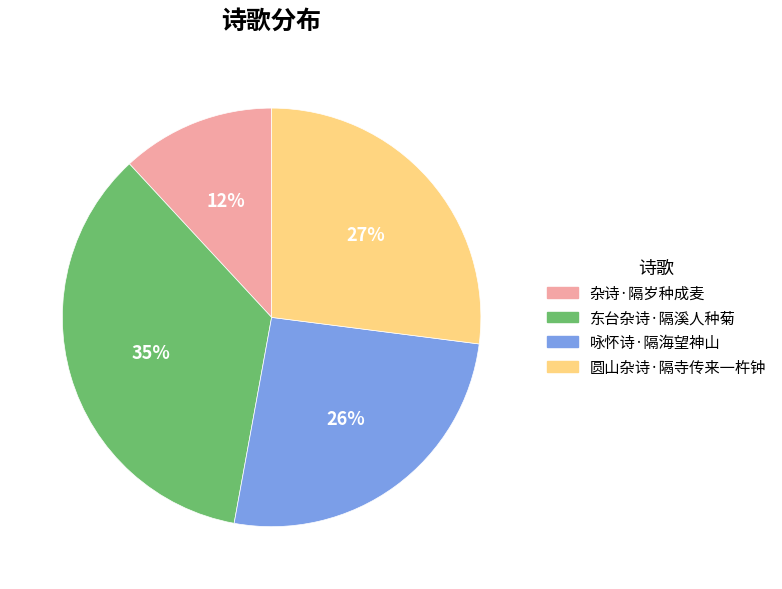

How many segments does this pie chart have?

4